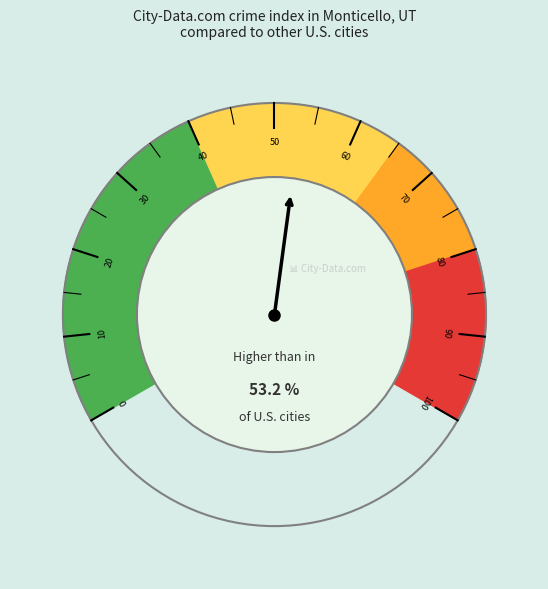

To the nearest percent, what is the difference between the largest and smallest slice percentages?

21%